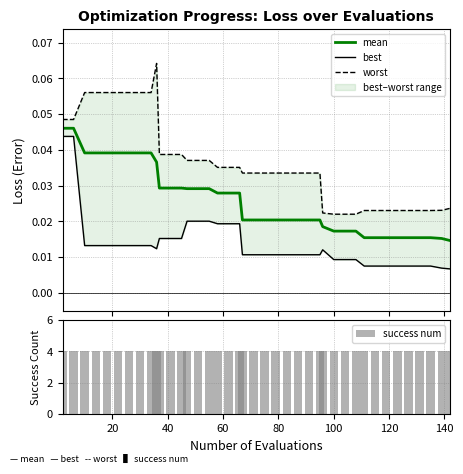

How many groups of bars are there?

40